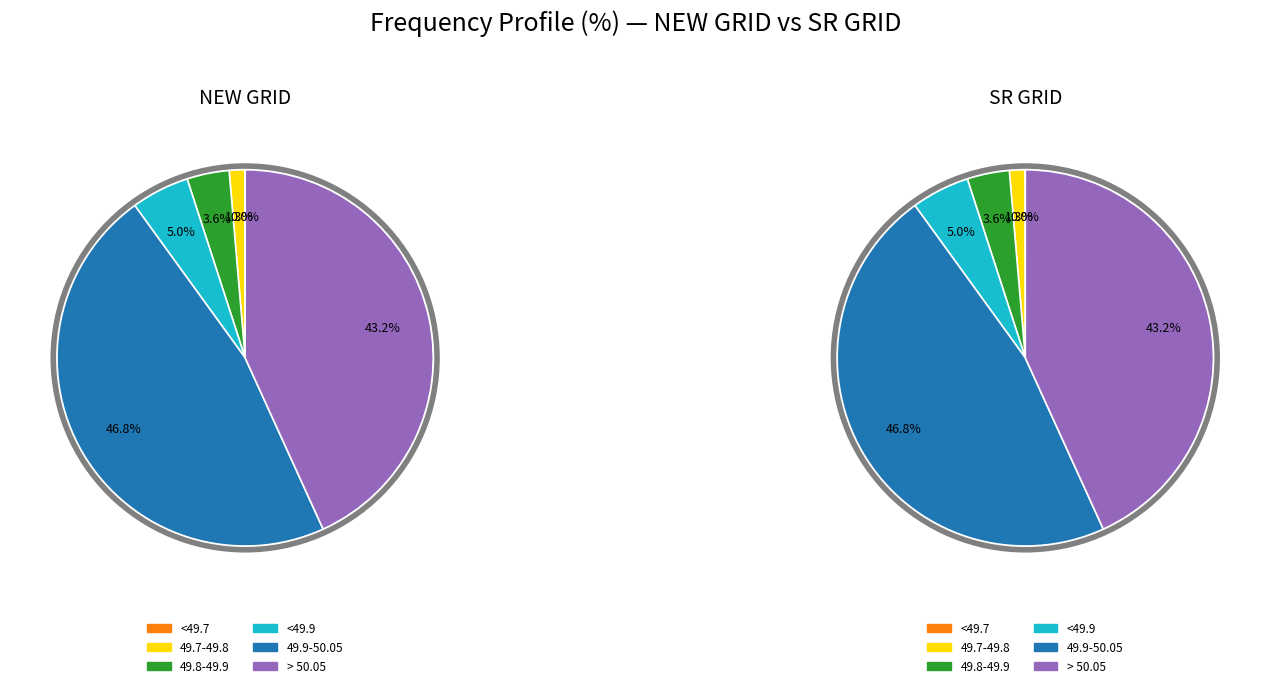

Which series has the widest spread of values?

NEW GRID